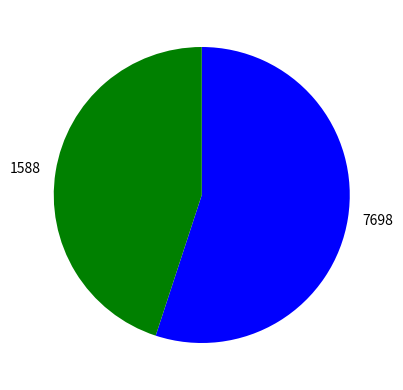

How many slices are in this pie chart?

2